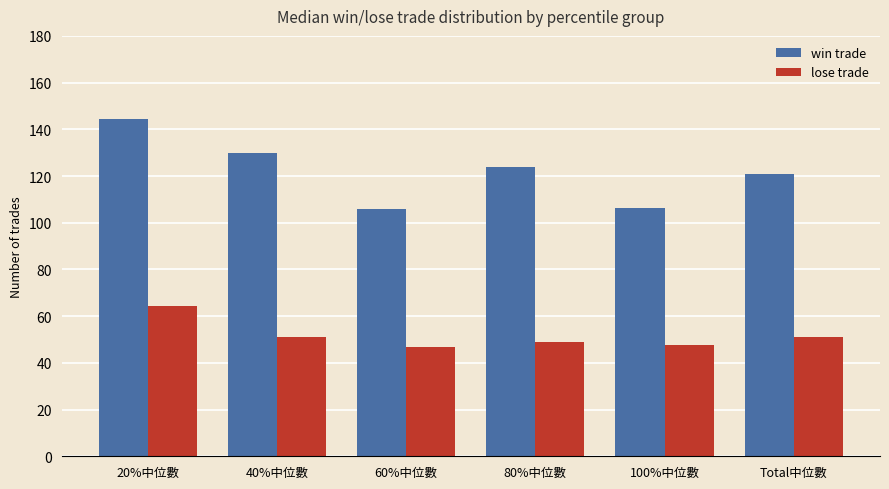

The value of lose trade at 60%中位數 is 47.0. True or false?

True